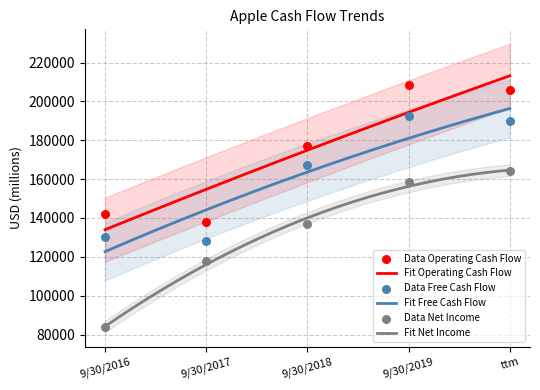

At which category is the sum across all series the highest?

ttm